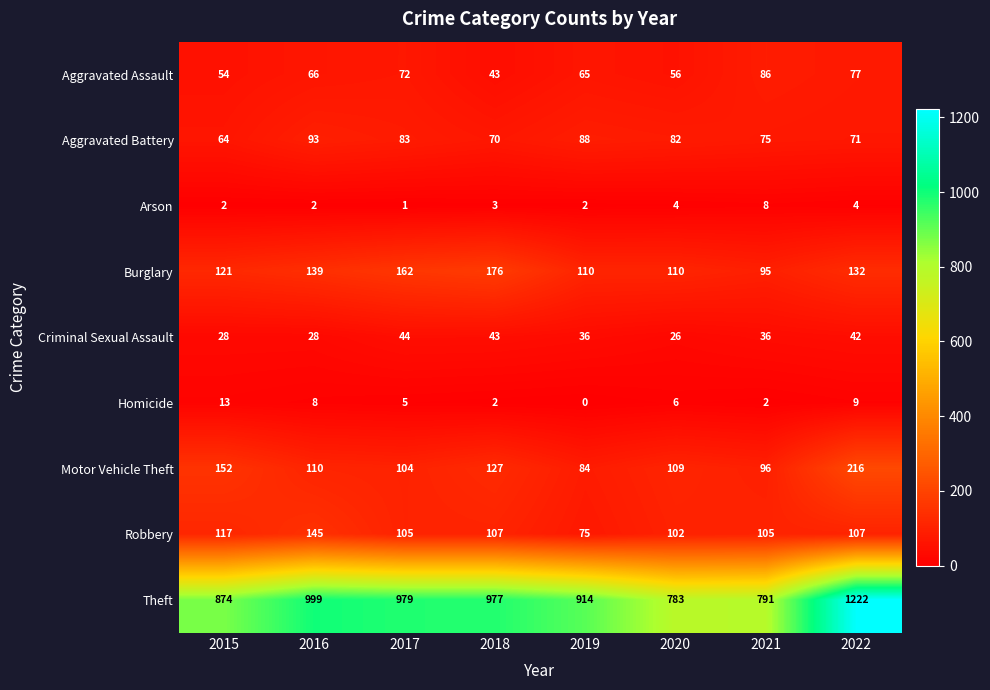

What is the difference between the Homicide values at 2015 and 2019?

13